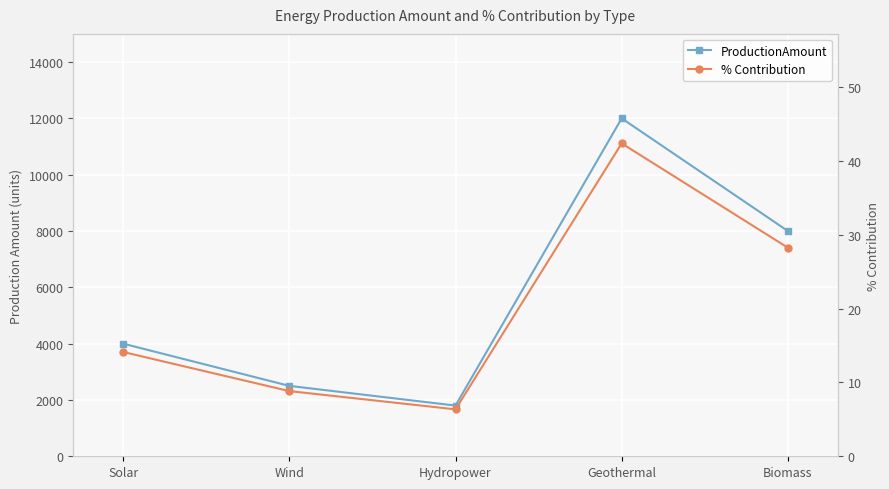

What is the difference between the ProductionAmount values at Geothermal and Solar?

8000.0